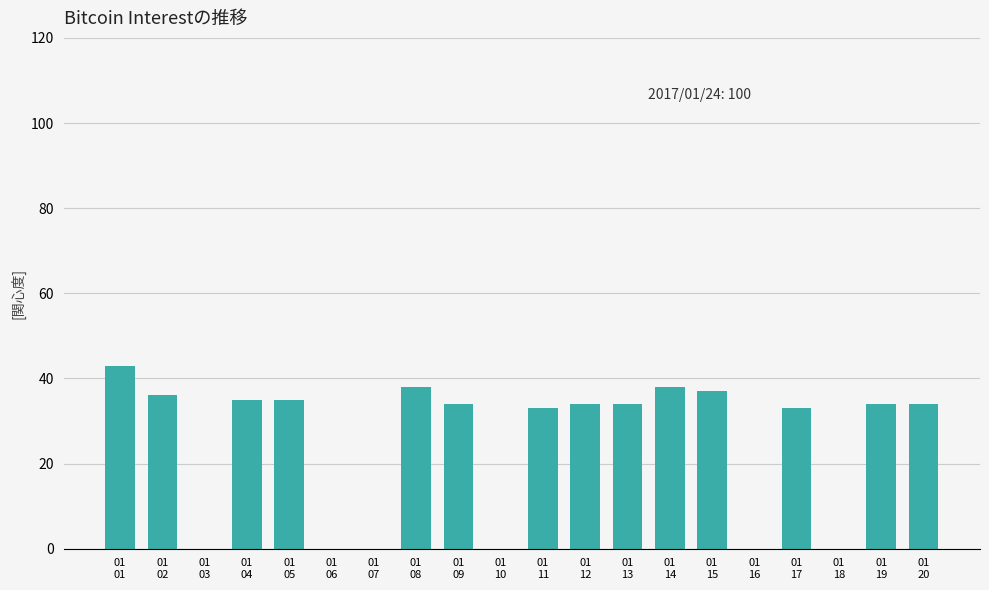

How many distinct data groups are displayed?

1